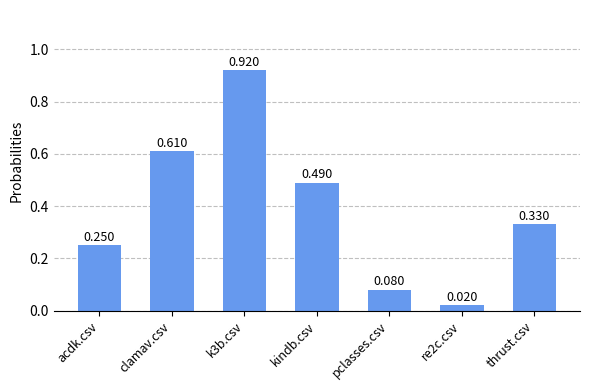

Which has a higher value, acdk.csv or k3b.csv?

k3b.csv